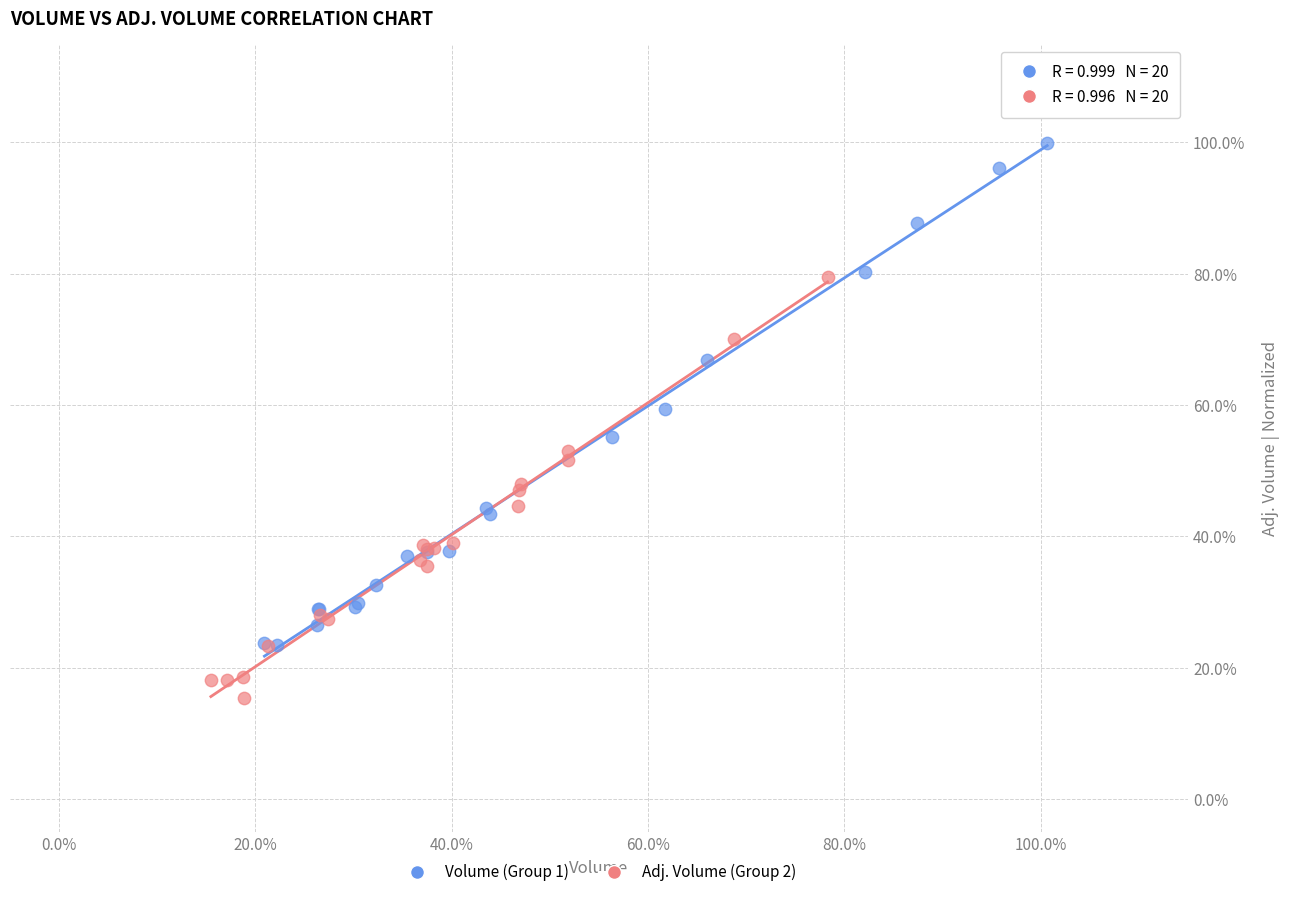

Which series reaches the minimum Y coordinate?

Adj. Volume (Group 2)